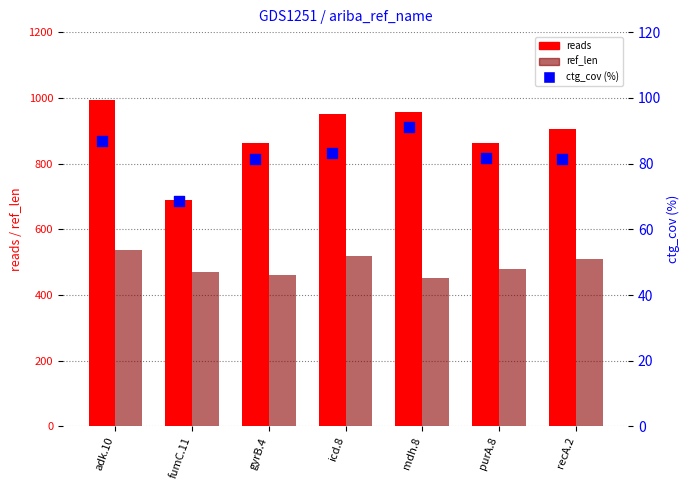

At how many categories does at least one series exceed 866?

4